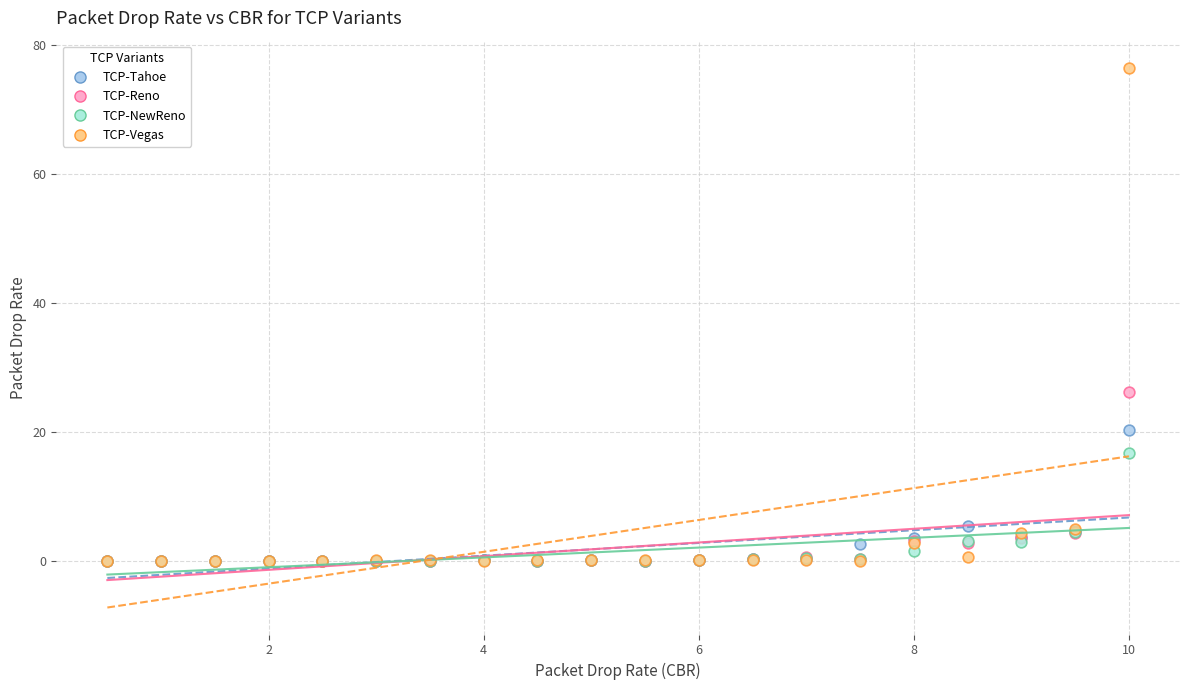

In the TCP-Vegas series, what Y value is closest to 38?

4.9